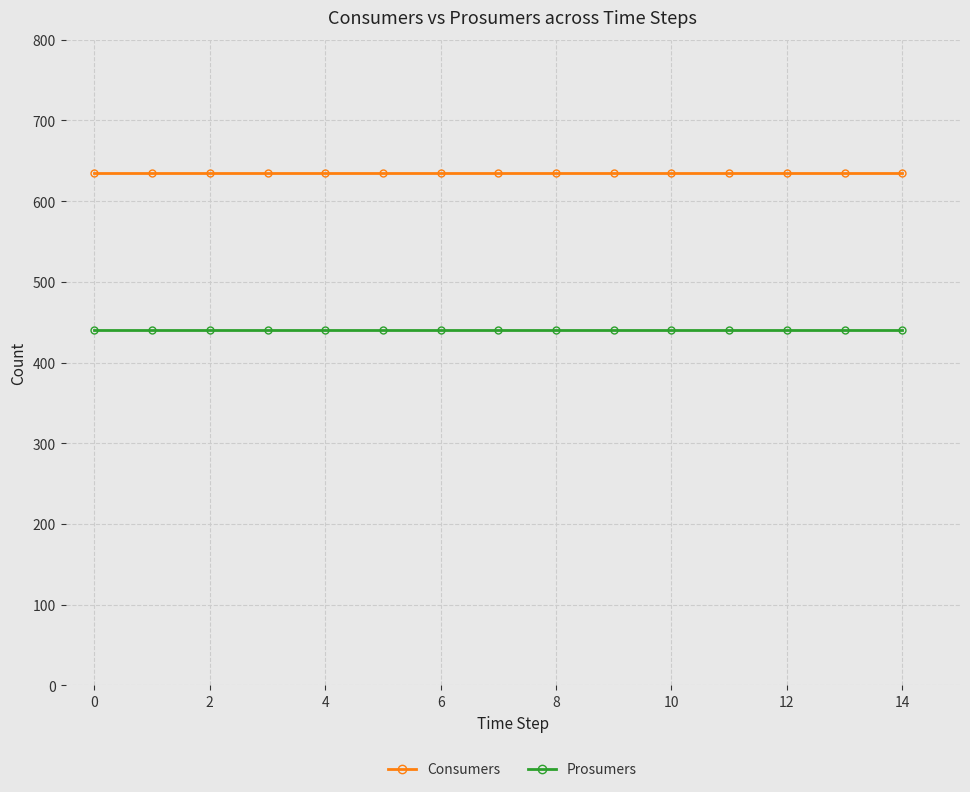

What is the average value of the Prosumers series?

440